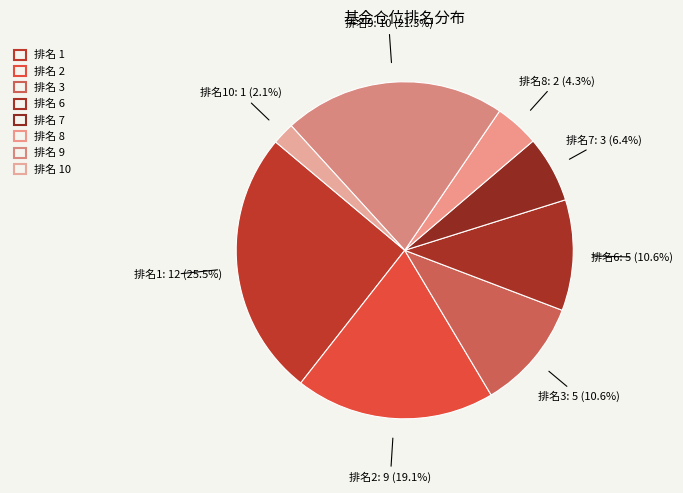

Rank the categories by value from lowest to highest.

10, 8, 7, 3, 6, 2, 9, 1